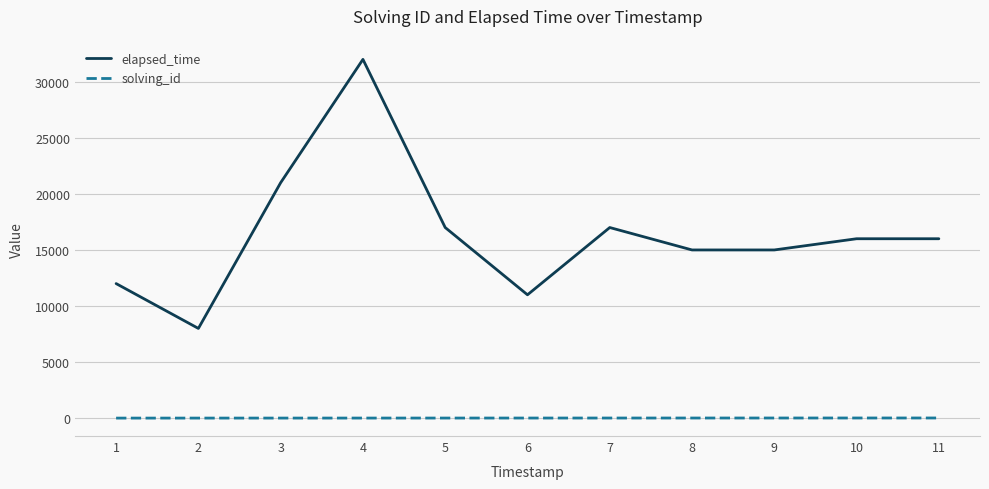

Count the number of data series in this chart.

2